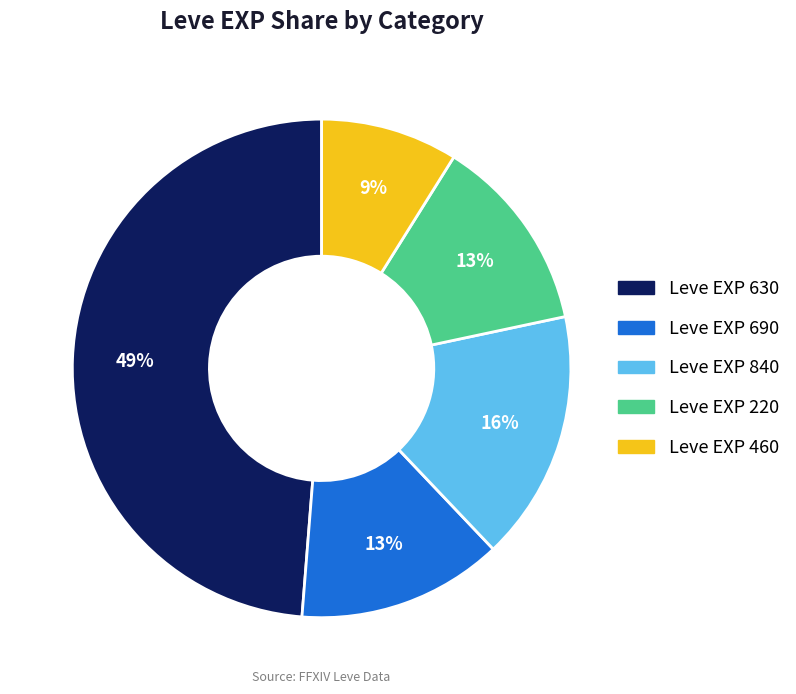

How many segments does this pie chart have?

5